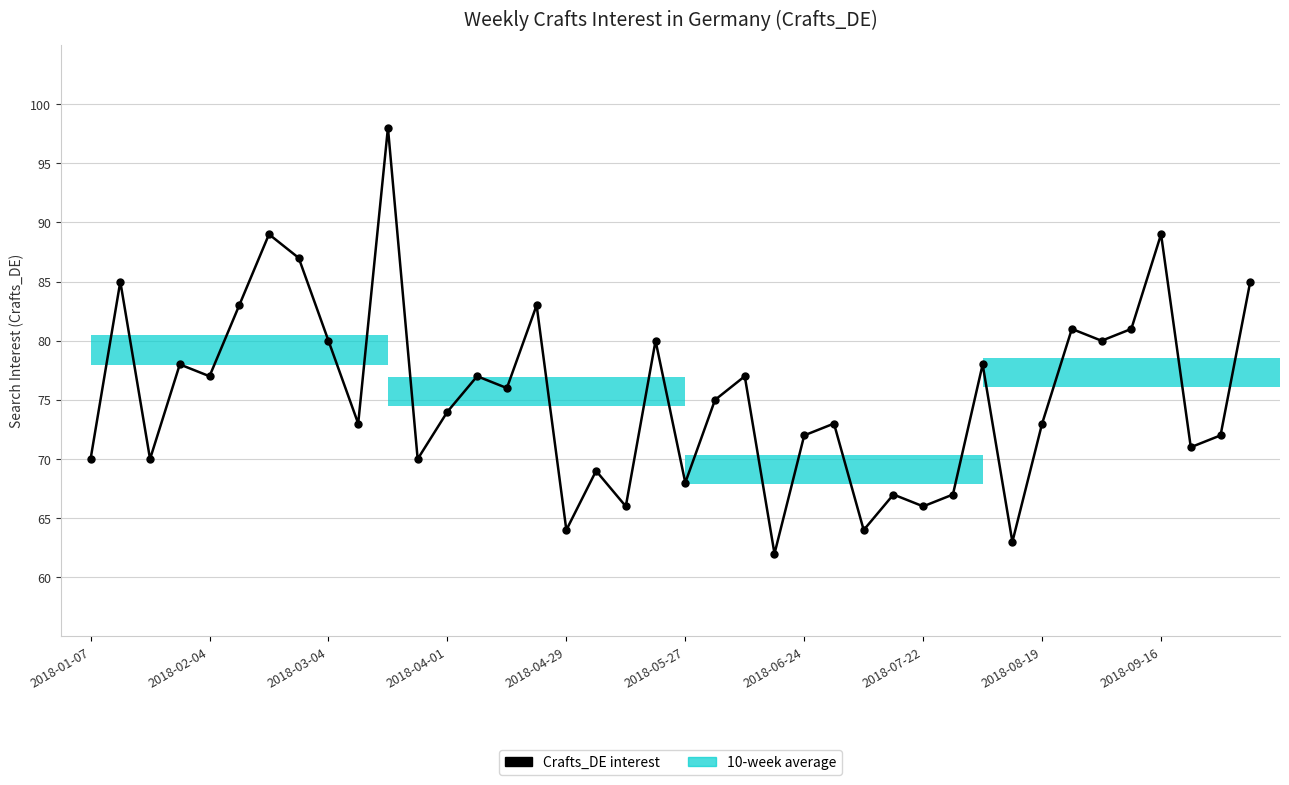

How many data points are less than 75?

20